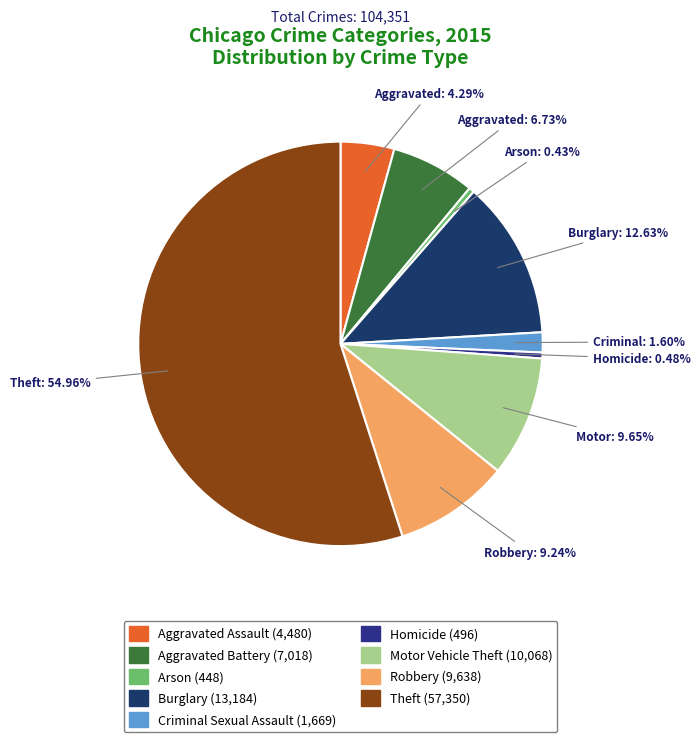

Rank the categories by value from highest to lowest.

Theft, Burglary, Motor Vehicle Theft, Robbery, Aggravated Battery, Aggravated Assault, Criminal Sexual Assault, Homicide, Arson